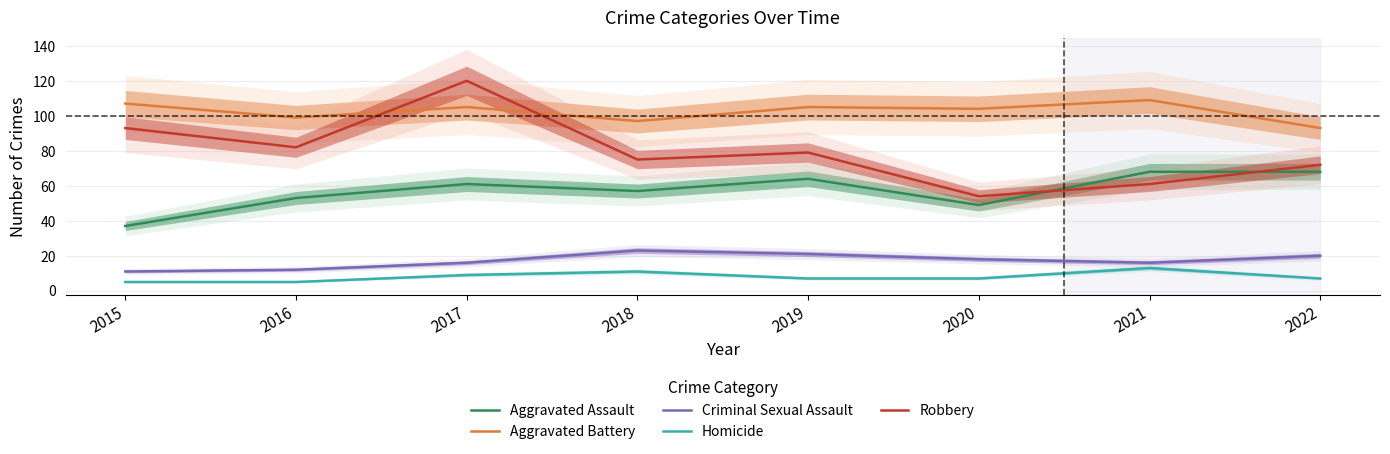

What is the average value of the Aggravated Battery series?

102